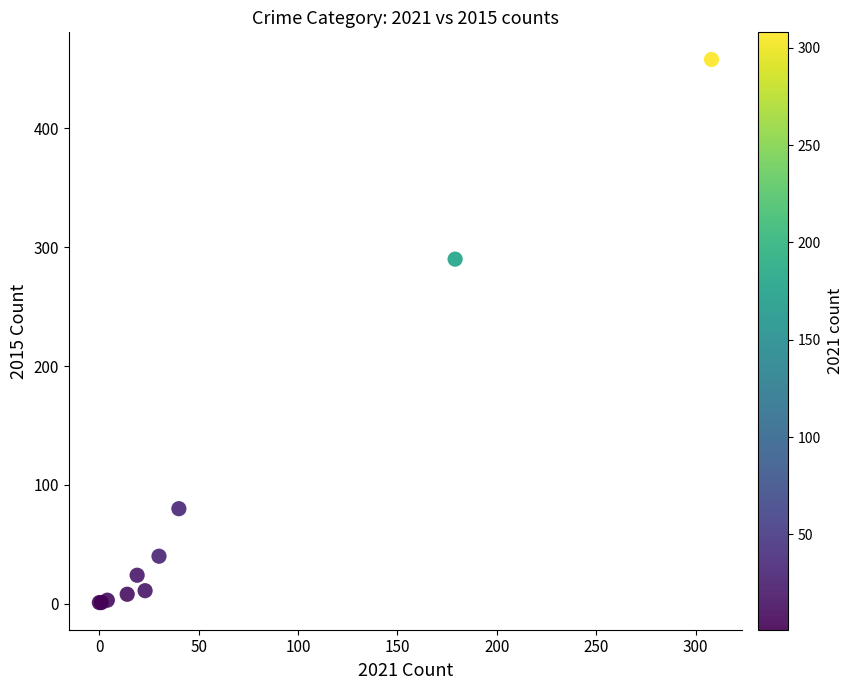

What Y value in the scatter plot is closest to 229?

290